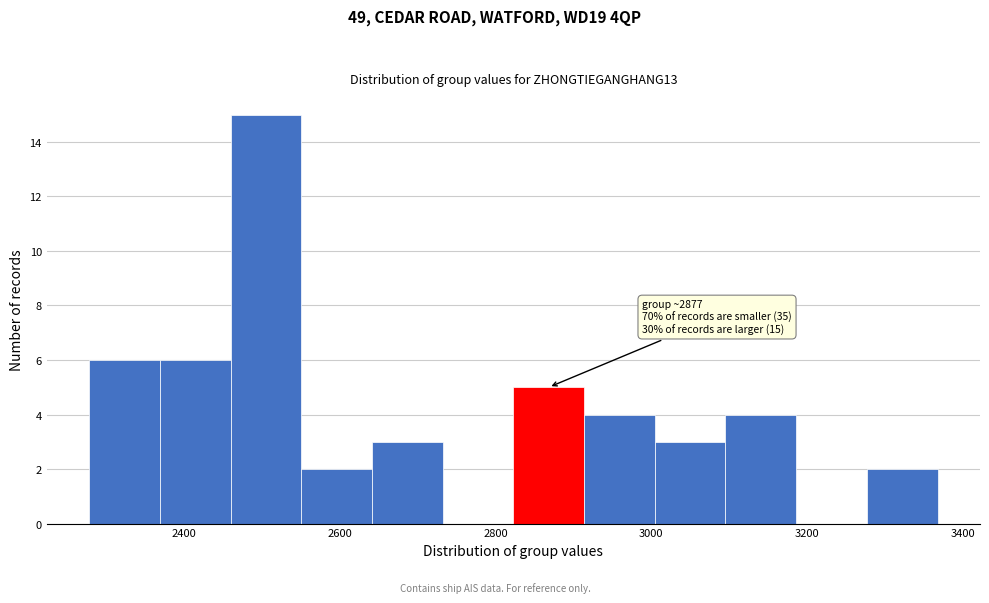

Over which range of the x-axis is the bar tallest?

2460 to 2560